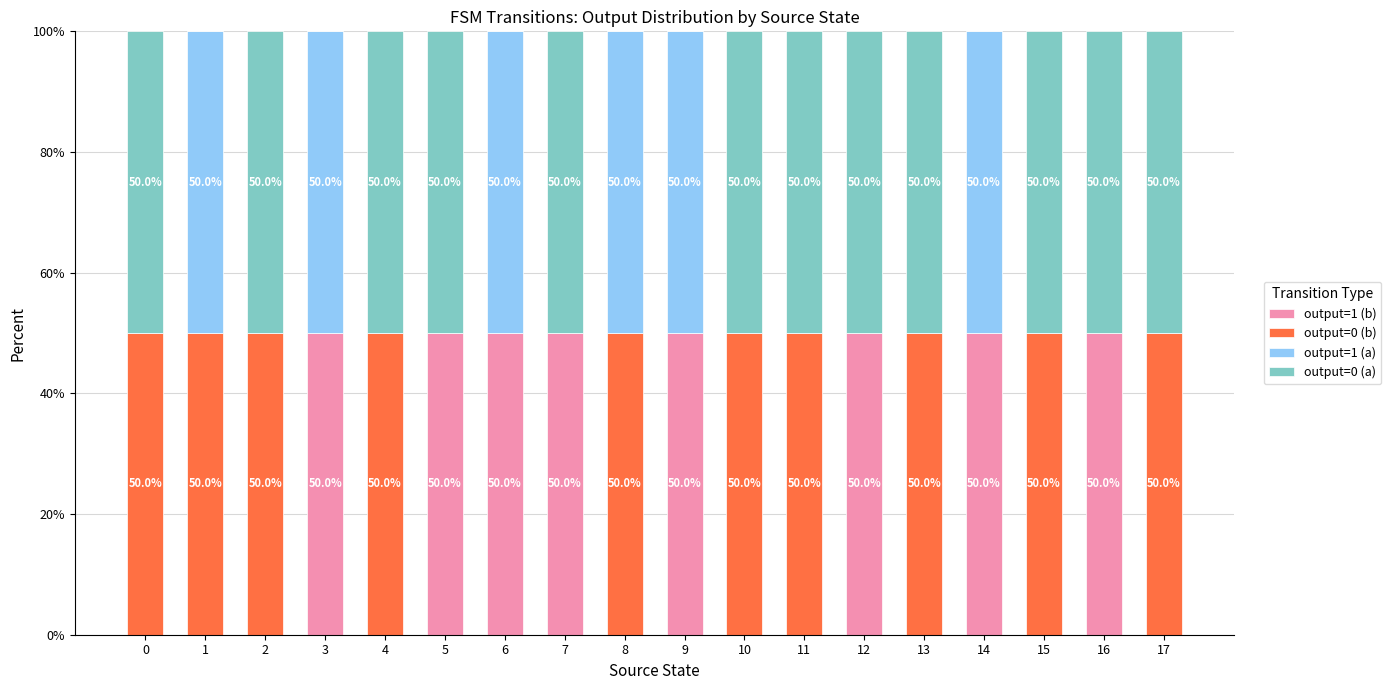

What is the sum of all output=1 (b) values?

400